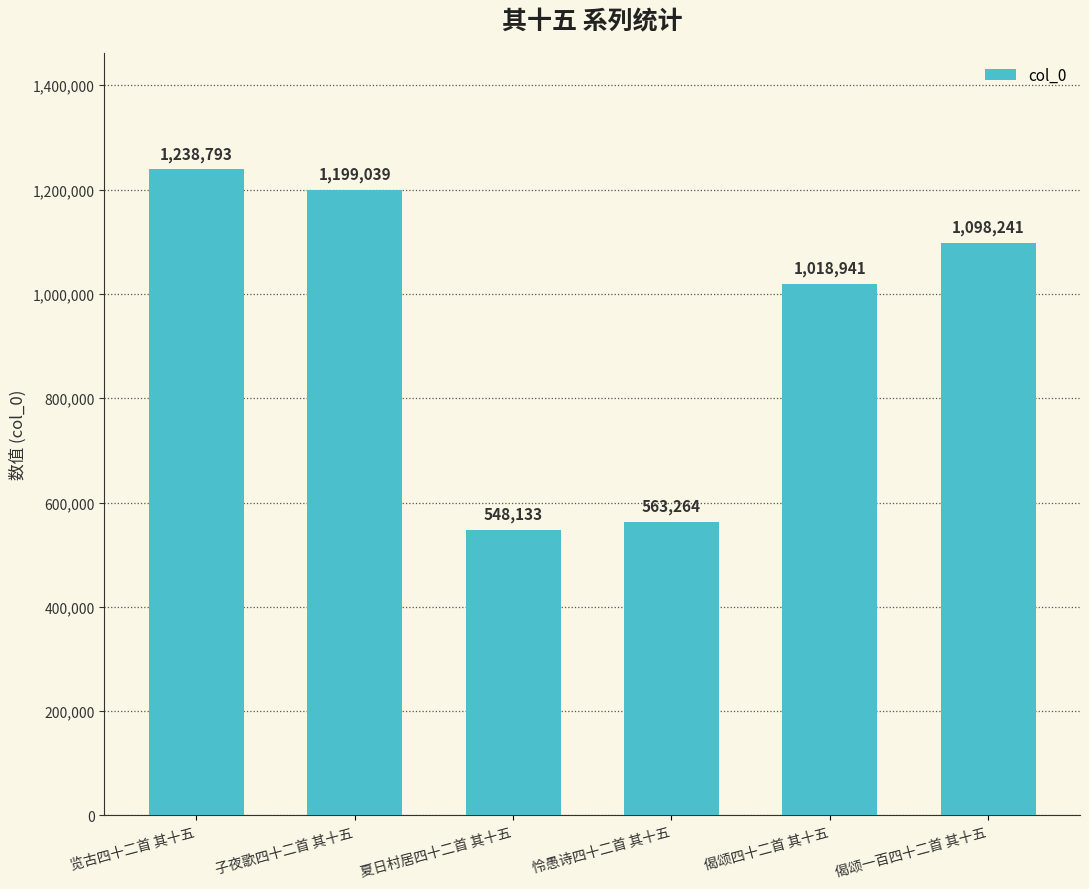

Rank the categories by value from lowest to highest.

夏日村居四十二首 其十五, 怜愚诗四十二首 其十五, 偈颂四十二首 其十五, 偈颂一百四十二首 其十五, 子夜歌四十二首 其十五, 览古四十二首 其十五